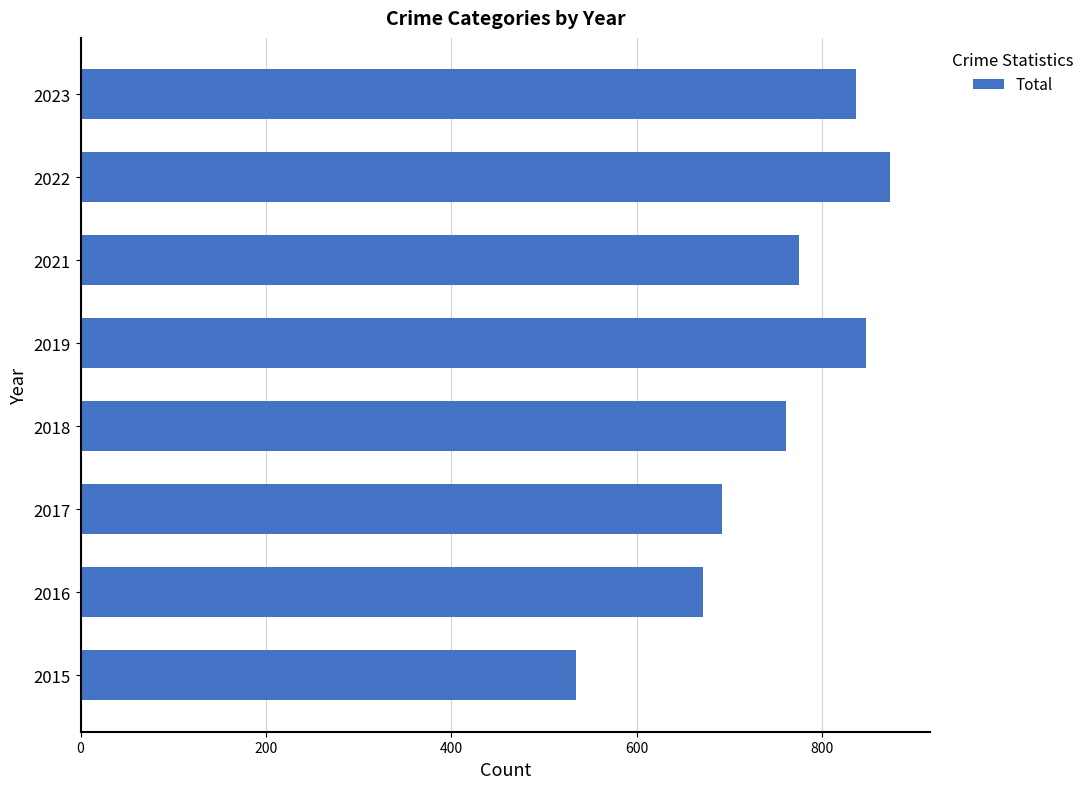

What is the greatest value displayed?

873